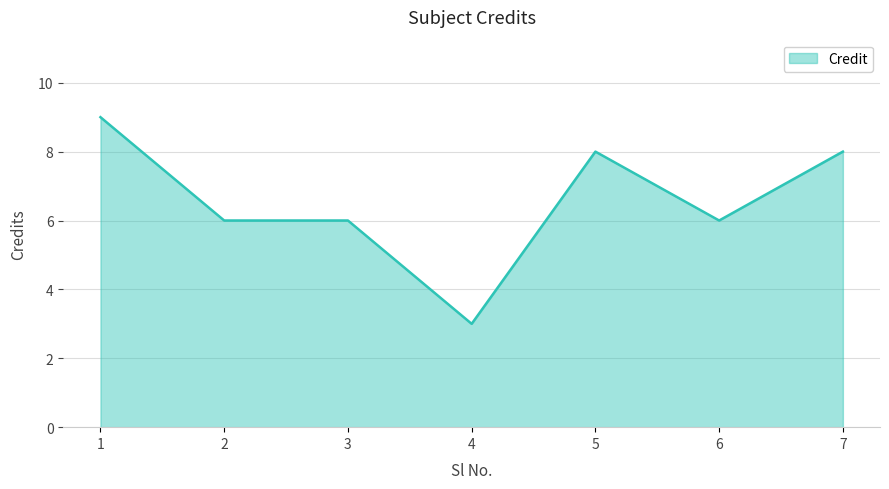

Reading right to left, transcribe all the data shown in this chart.

8	6	8	3	6	6	9